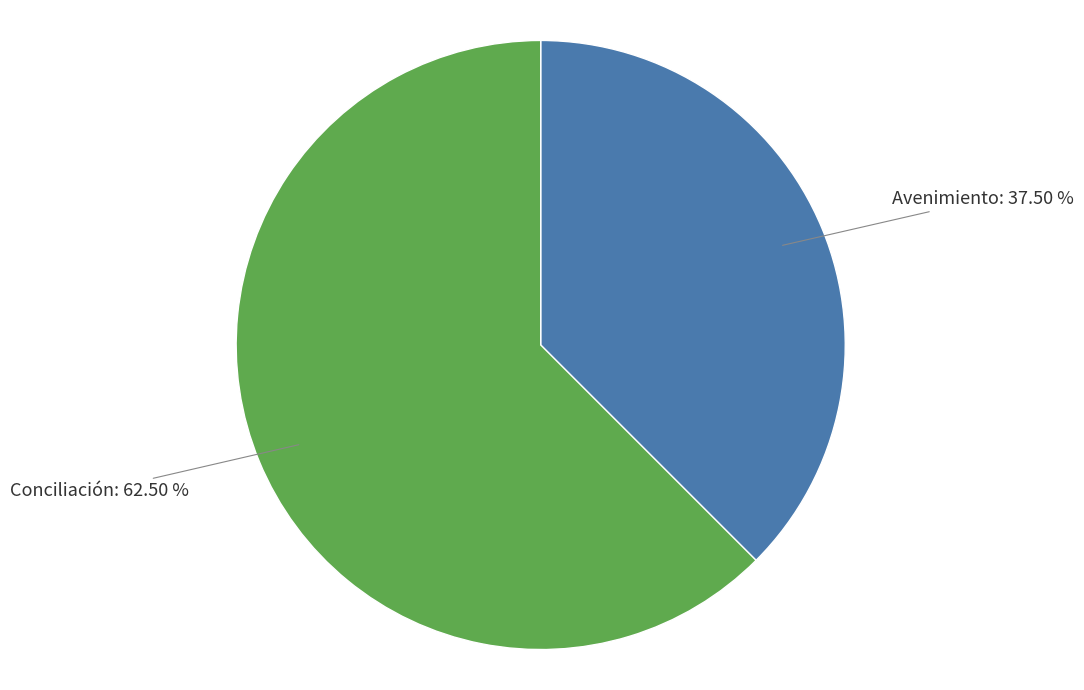

Is it true that Avenimiento is 19% of the pie?

False